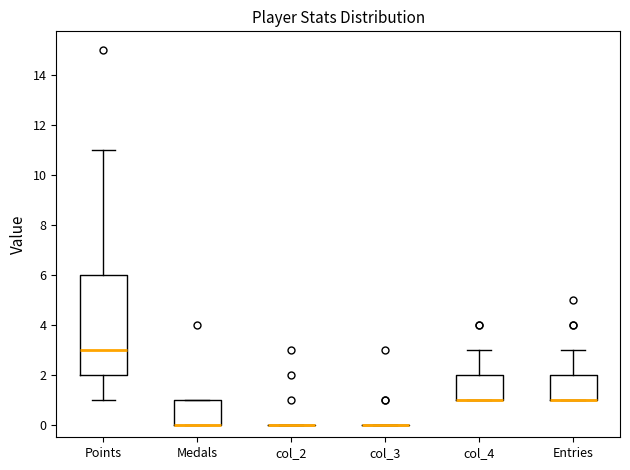

Reading left to right, read every box against the y-axis: the position of its median line, the range the box covers, and the ends of its whiskers. The values are not printed on the chart, so give them approximately, as read against the axis.

Points: median 3, box 2 to 6, whiskers 1 to 11
Medals: median 0 (drawn on the box's lower edge), box 0 to 1, whiskers 0 to 1
col_2: box collapsed to a line at 0, whiskers 0 to 0
col_3: box collapsed to a line at 0, whiskers 0 to 0
col_4: median 1 (drawn on the box's lower edge), box 1 to 2, whiskers 1 to 3
Entries: median 1 (drawn on the box's lower edge), box 1 to 2, whiskers 1 to 3